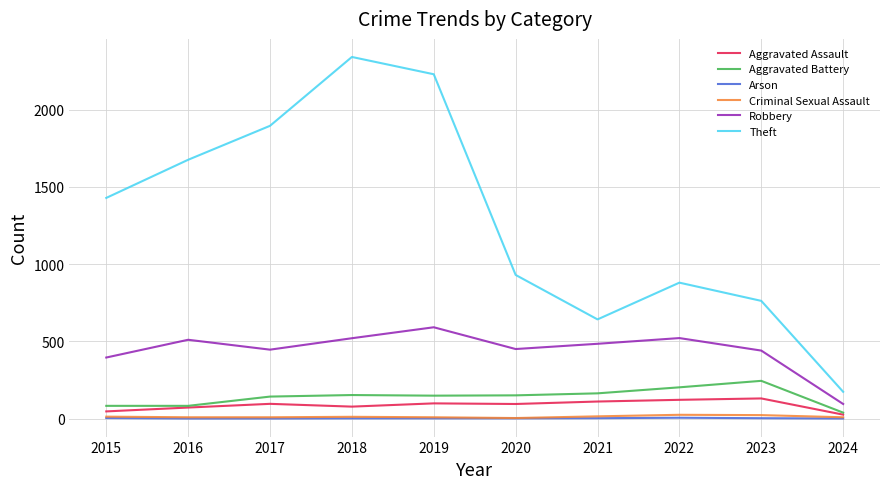

True or false: Criminal Sexual Assault has a value of 14 at 2021.

True